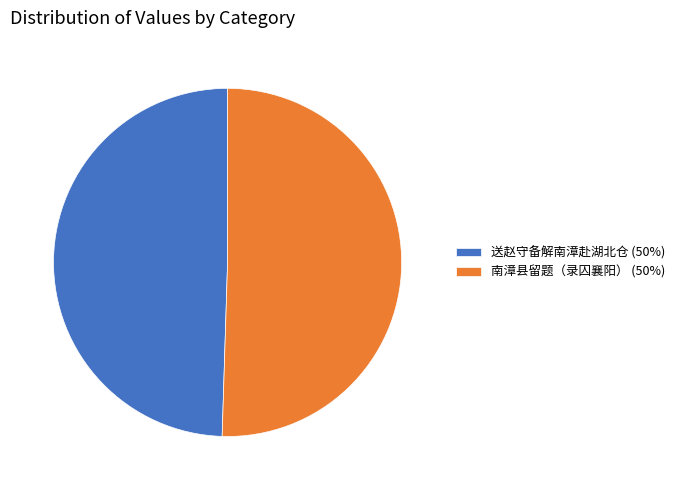

Approximately how many times larger is the value at 送赵守备解南漳赴湖北仓 (50%) compared to 南漳县留题（录囚襄阳） (50%)?

1.0